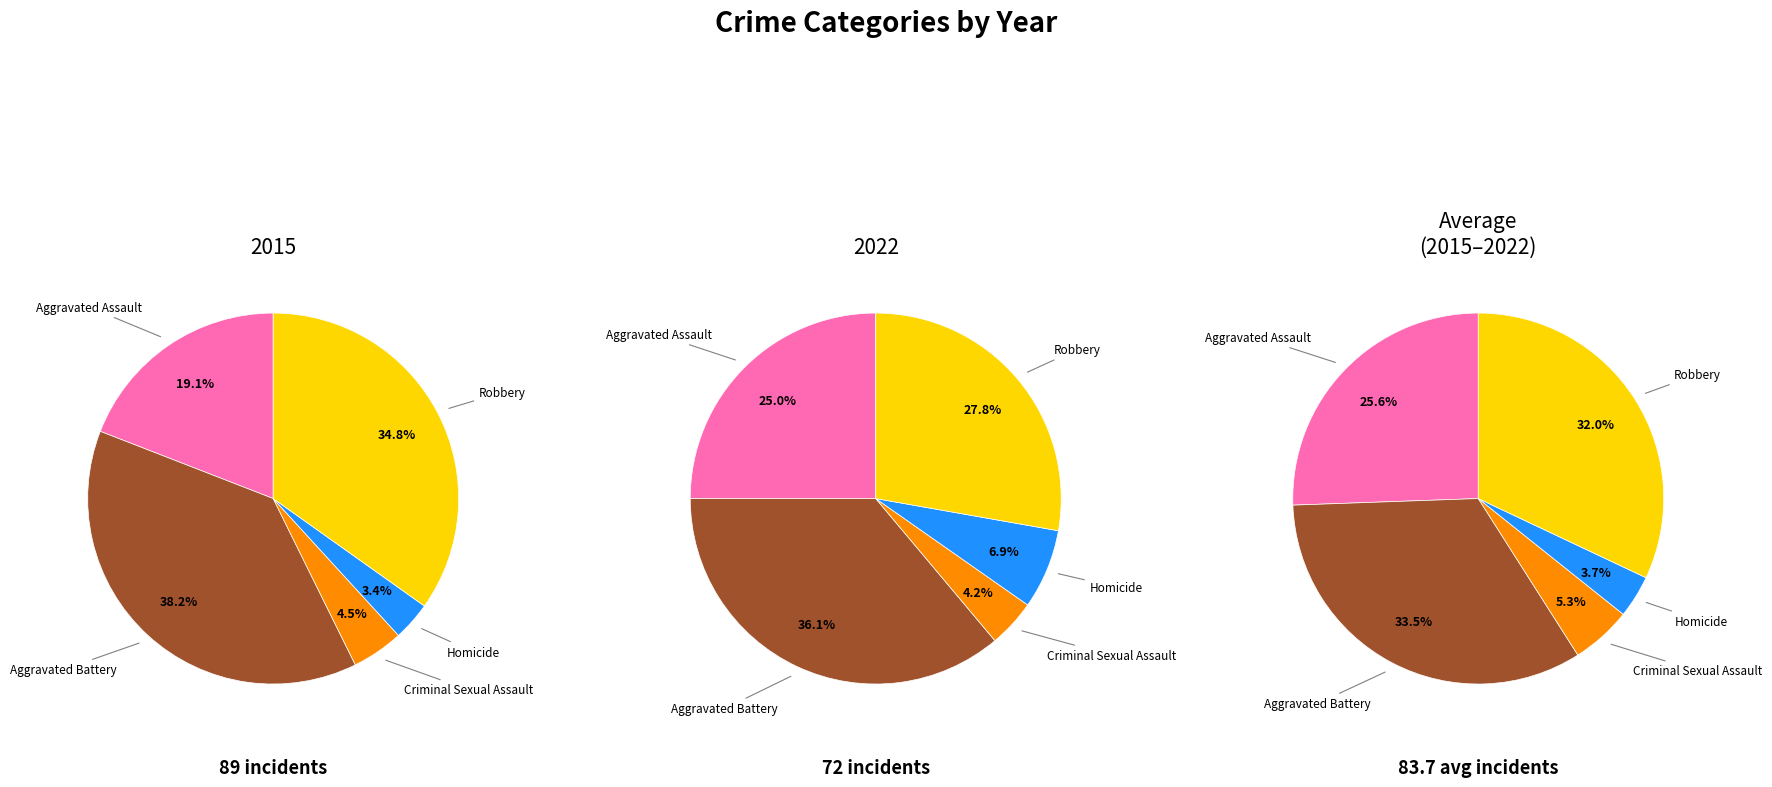

How many segments does this pie chart have?

5